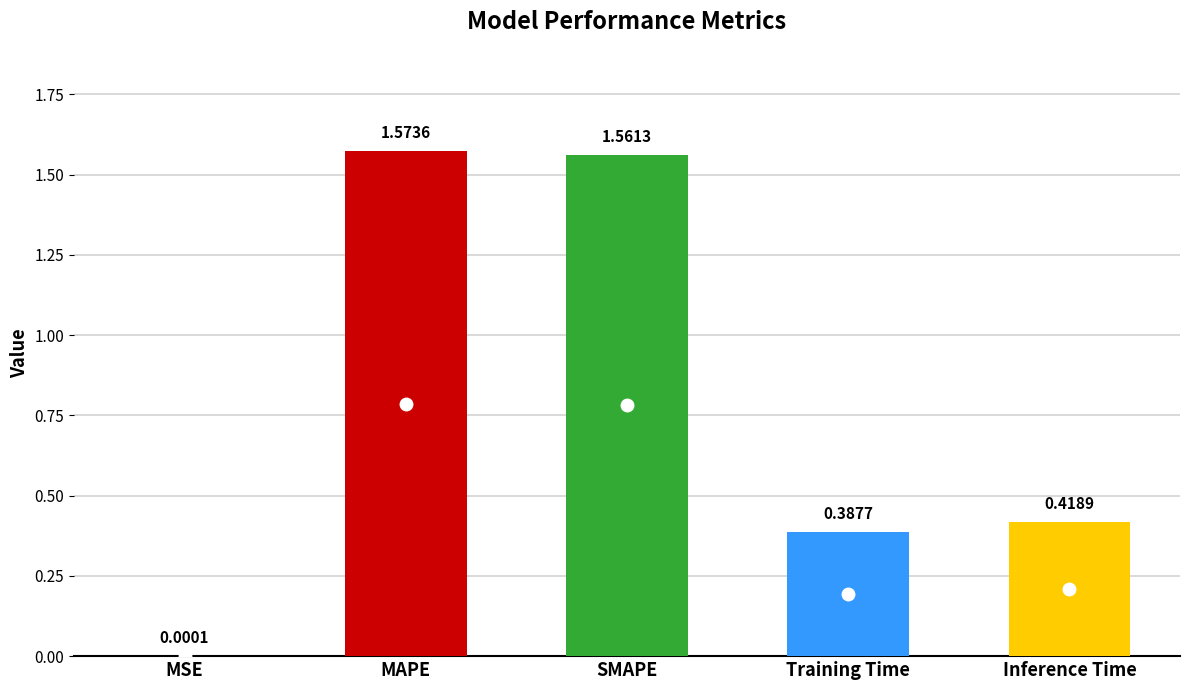

At which label is the value closest to 0?

MSE